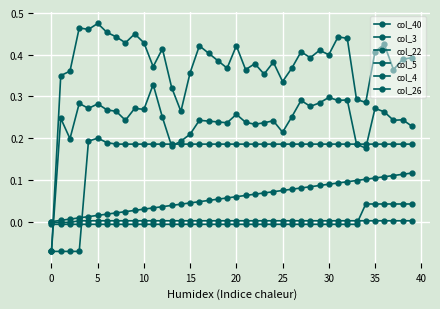

Which category has the lowest value in the col_5 series?

−5